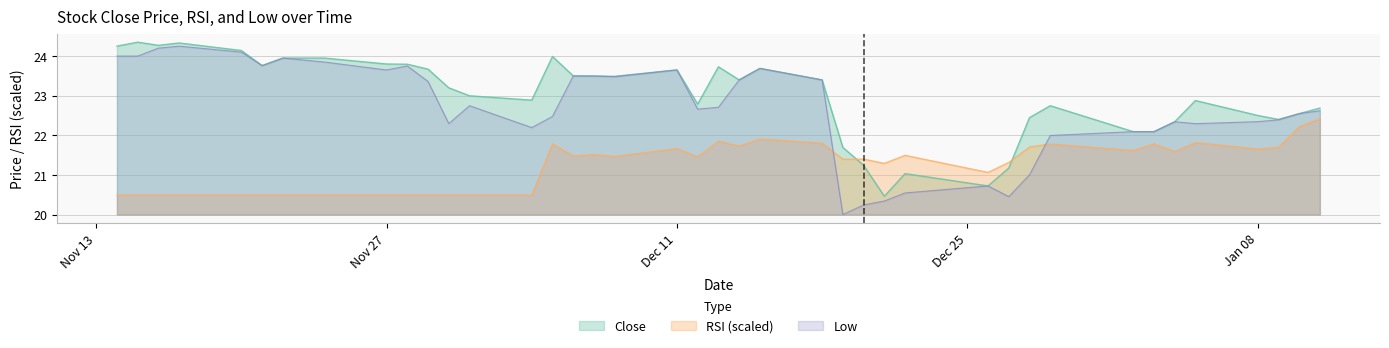

How many interior local peaks does the Close series have?

9